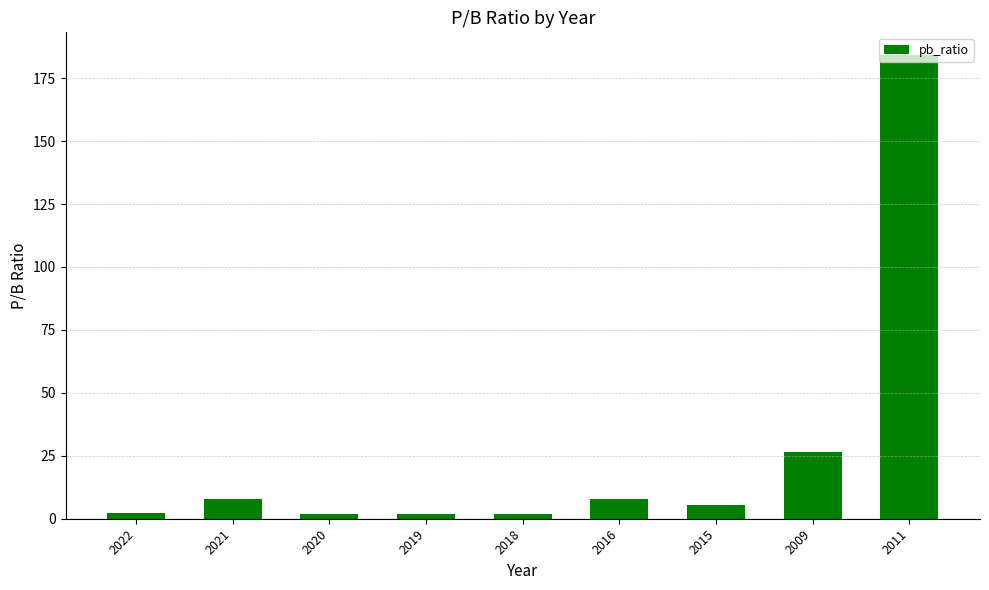

What is the sum of all values?

239.4